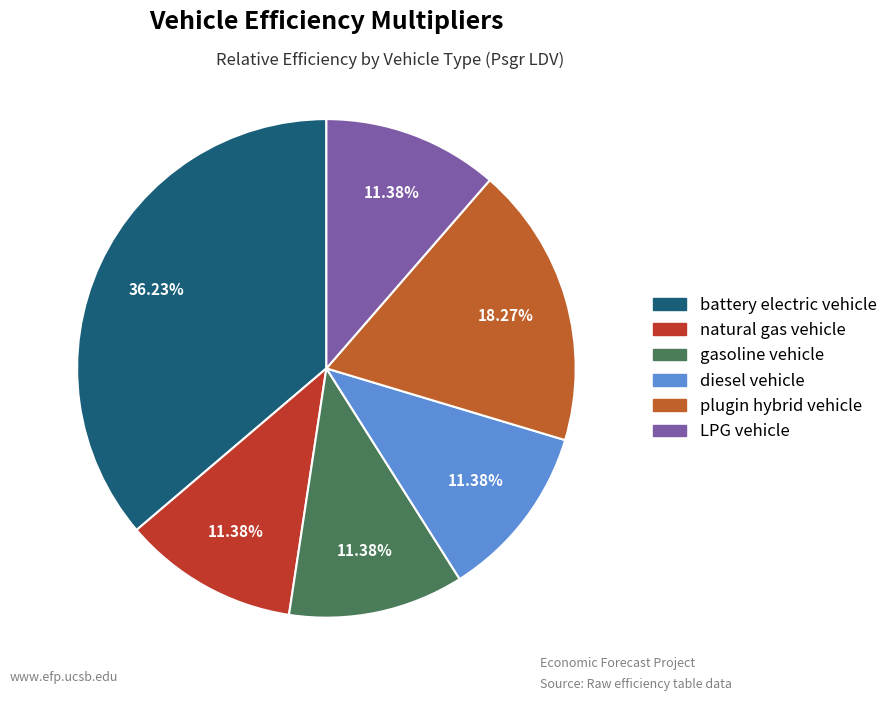

How many segments does this pie chart have?

6